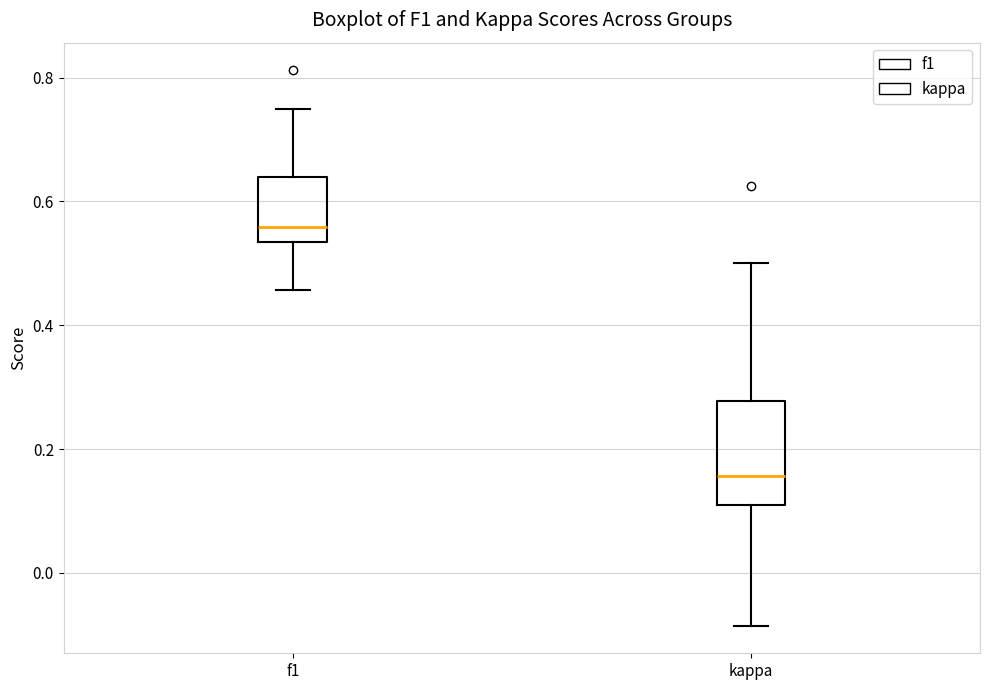

Where is the upper edge of the box for f1 on the y-axis? The values are not printed on the chart, so give them approximately, as read against the axis.

0.64